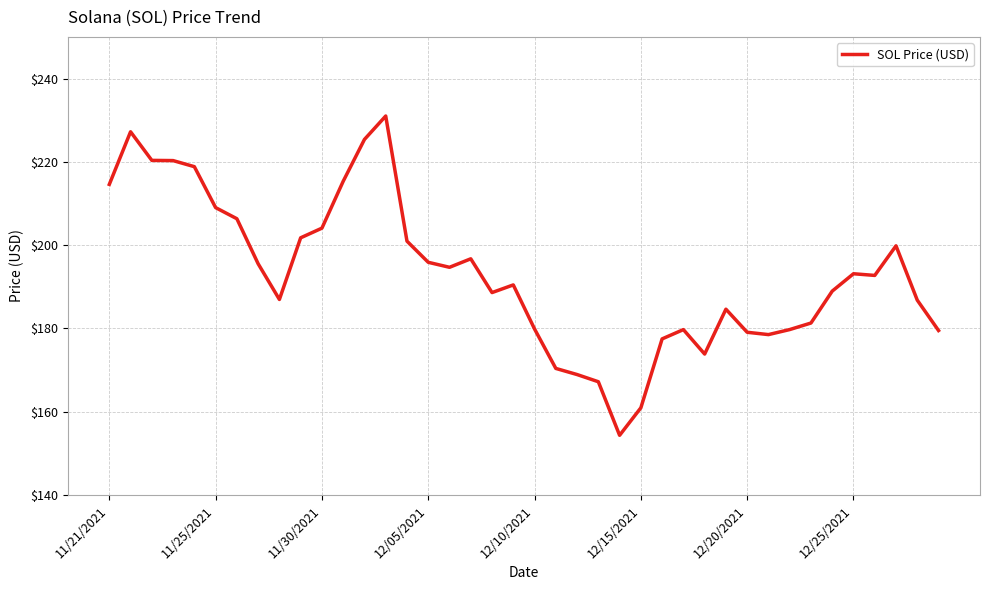

What is the greatest value displayed?

231.0